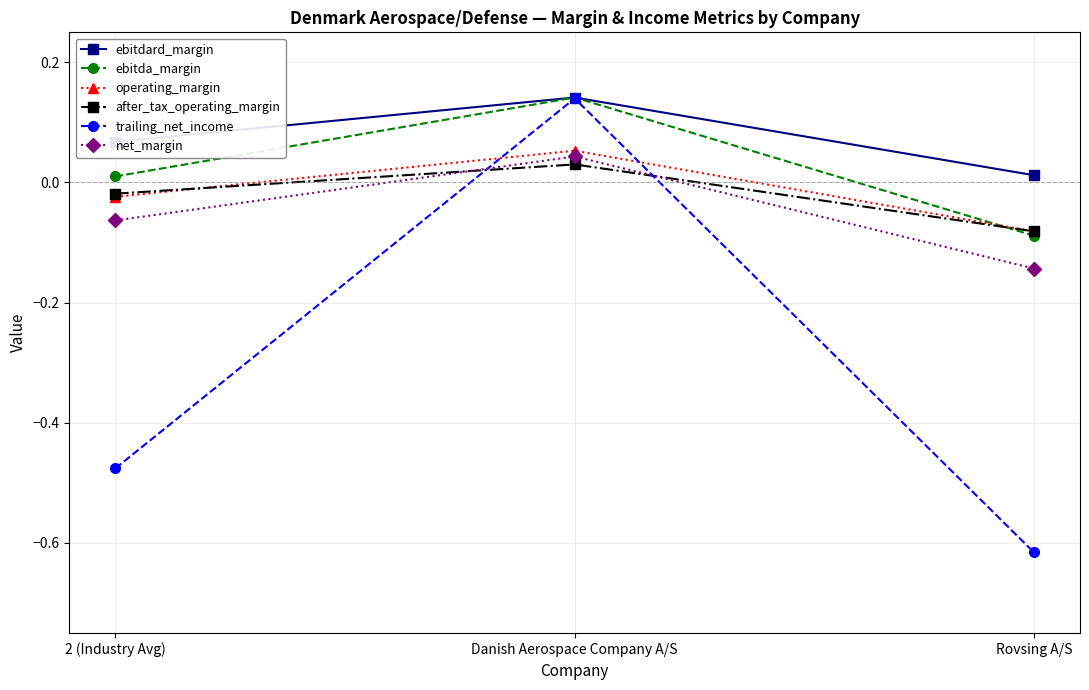

What is the label of the 1st point from the left?

2 (Industry Avg)